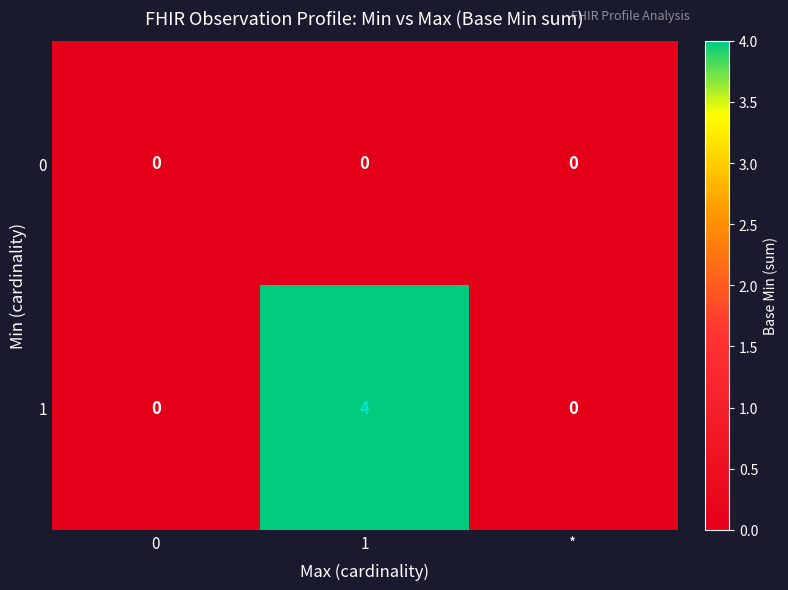

List the series in order of their overall mean, lowest first.

0, 1